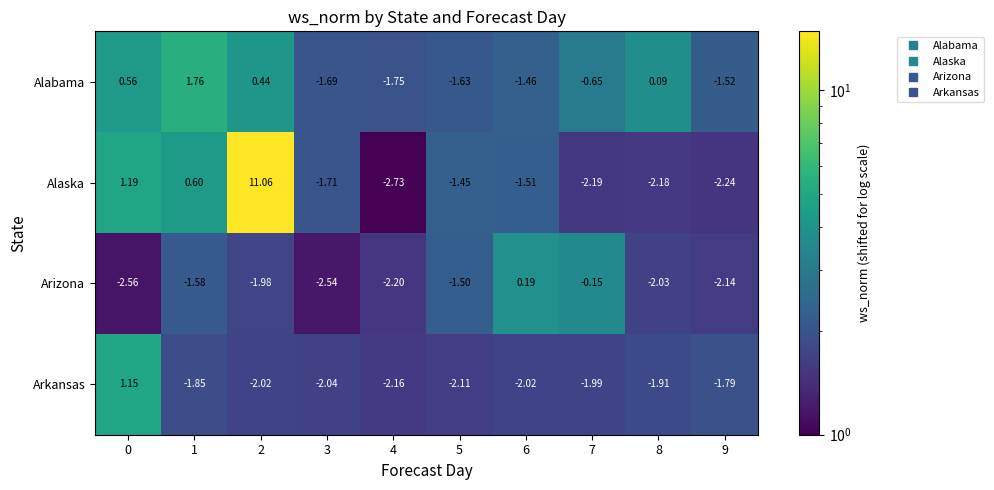

Rank the series by their maximum value, from lowest to highest.

Arizona, Arkansas, Alabama, Alaska